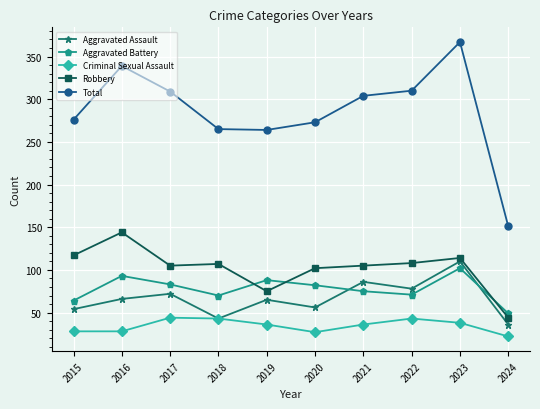

What is the maximum value shown in the chart?

367